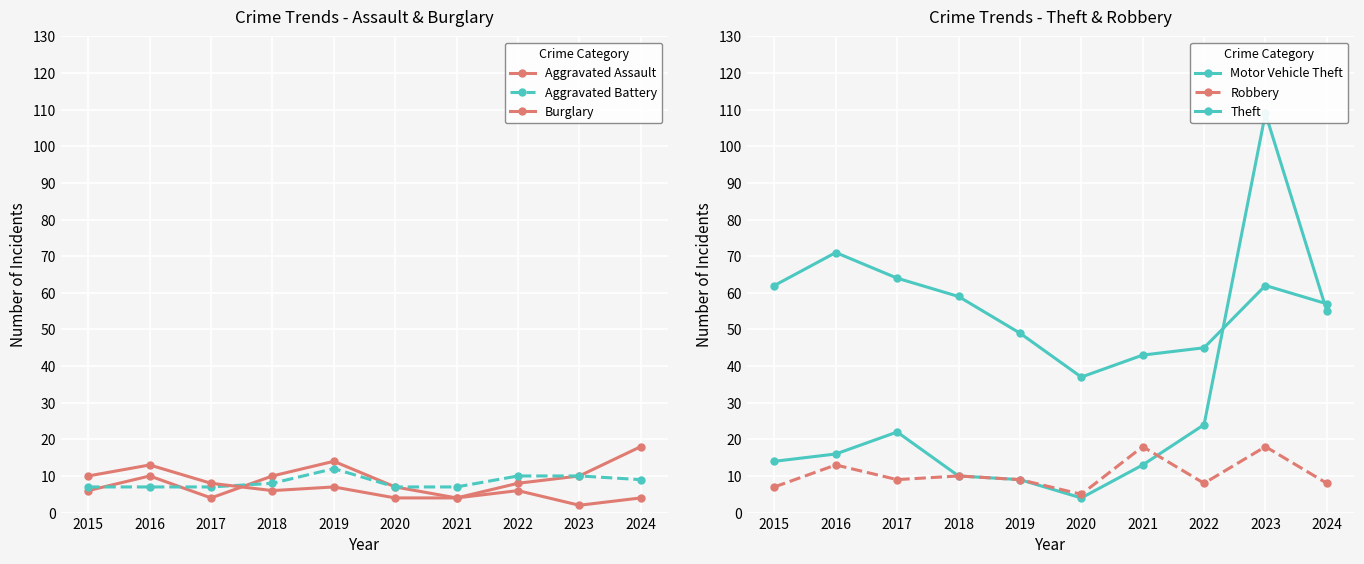

In Aggravated Assault, how many points are higher than both neighbors (excluding endpoints)?

2